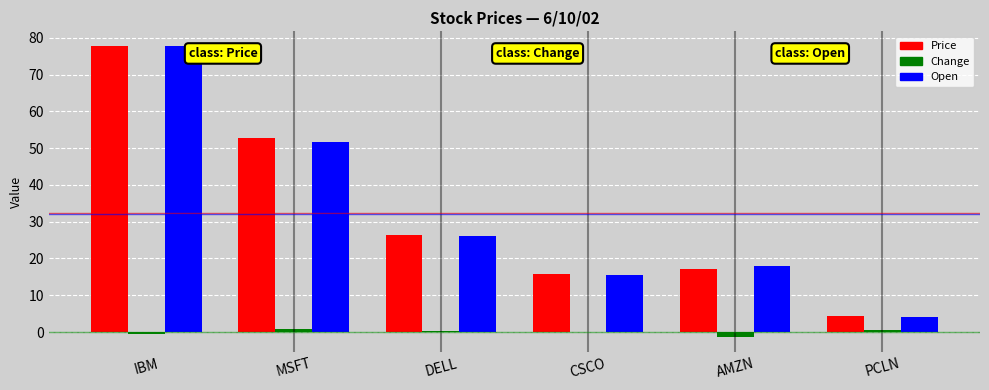

What is the approximate value of Open at CSCO?

15.6